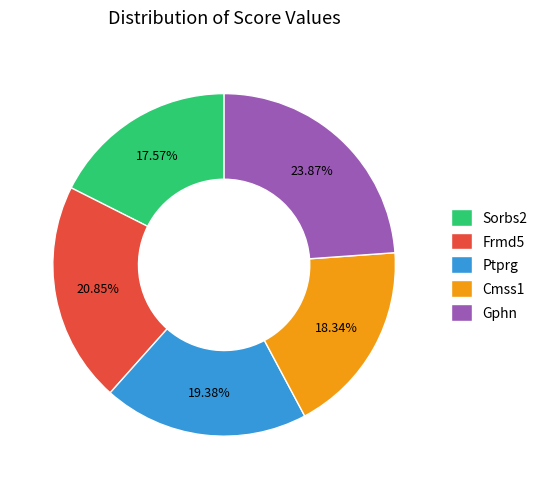

Which category has the smallest portion of the pie?

Sorbs2